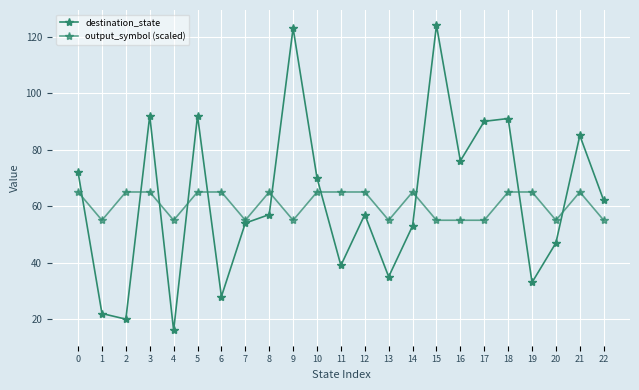

Which category has the lowest value in the destination_state series?

4